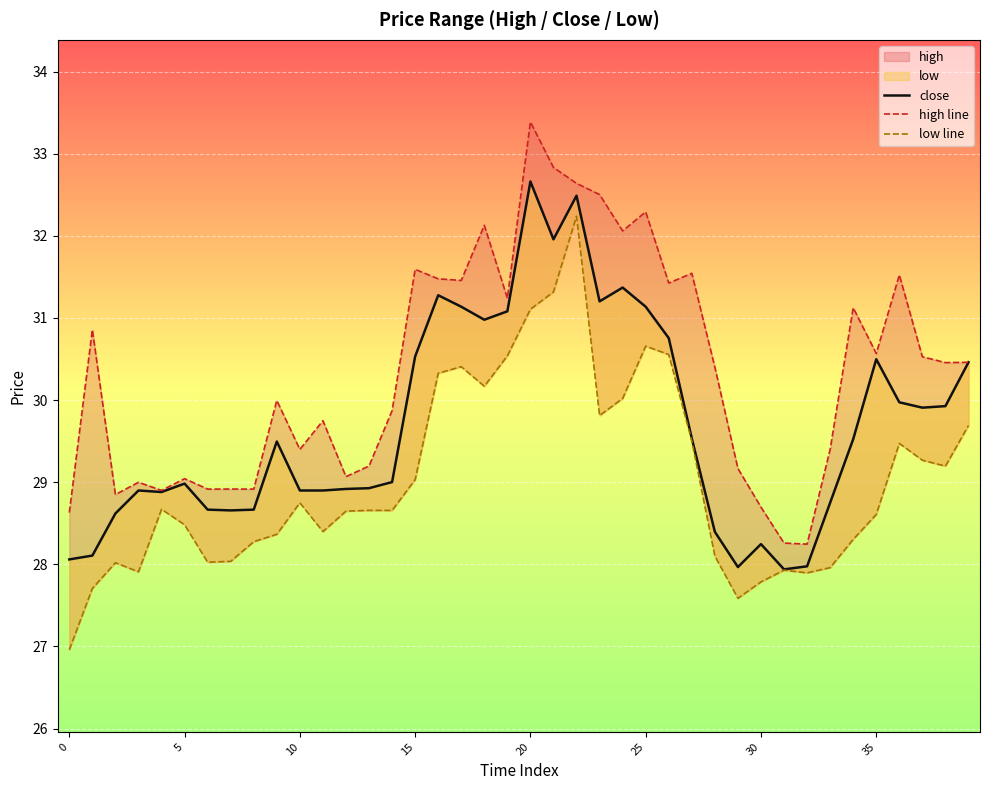

How many values in the low line series exceed 28?

32